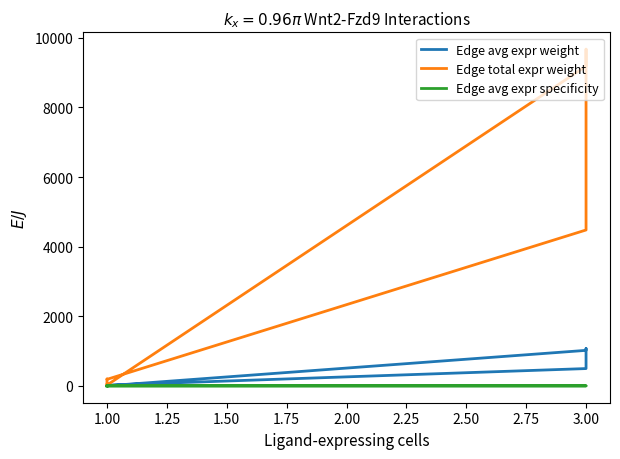

What is the difference between the maximum and second lowest values in the Edge total expr weight series?

9628.1